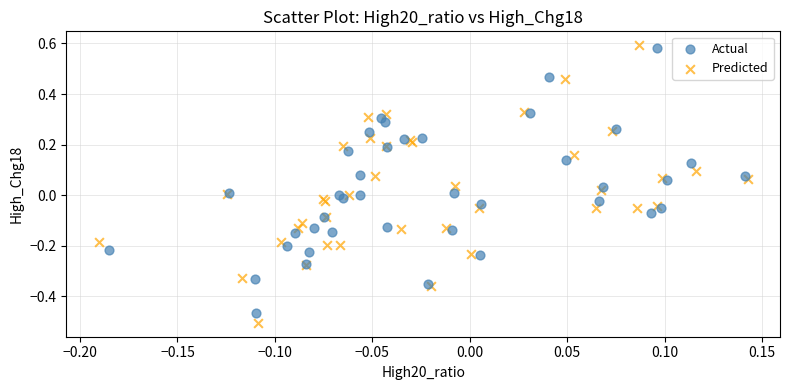

Which series has the largest Y range (max minus min)?

Predicted